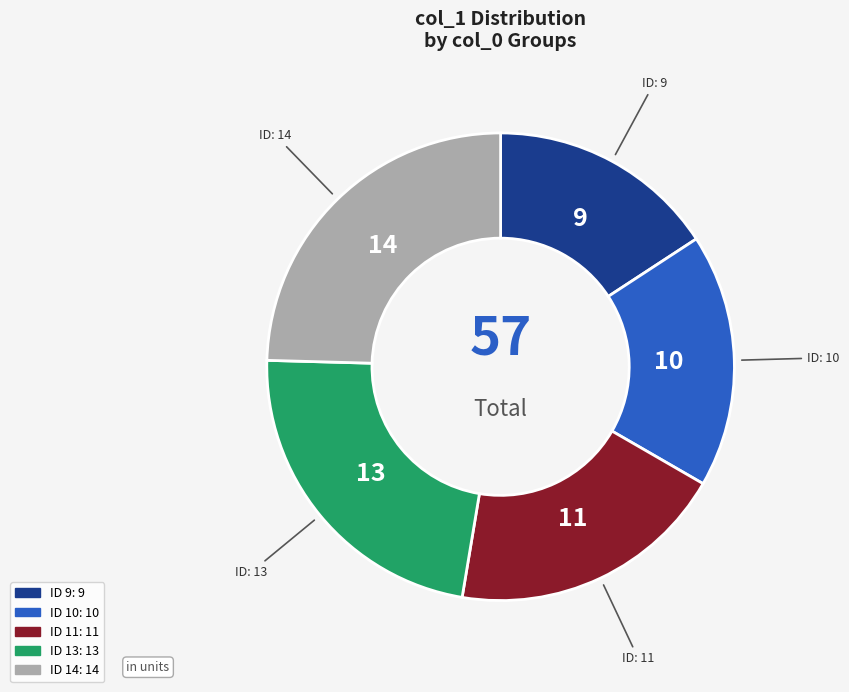

Is there a majority slice in this chart?

No